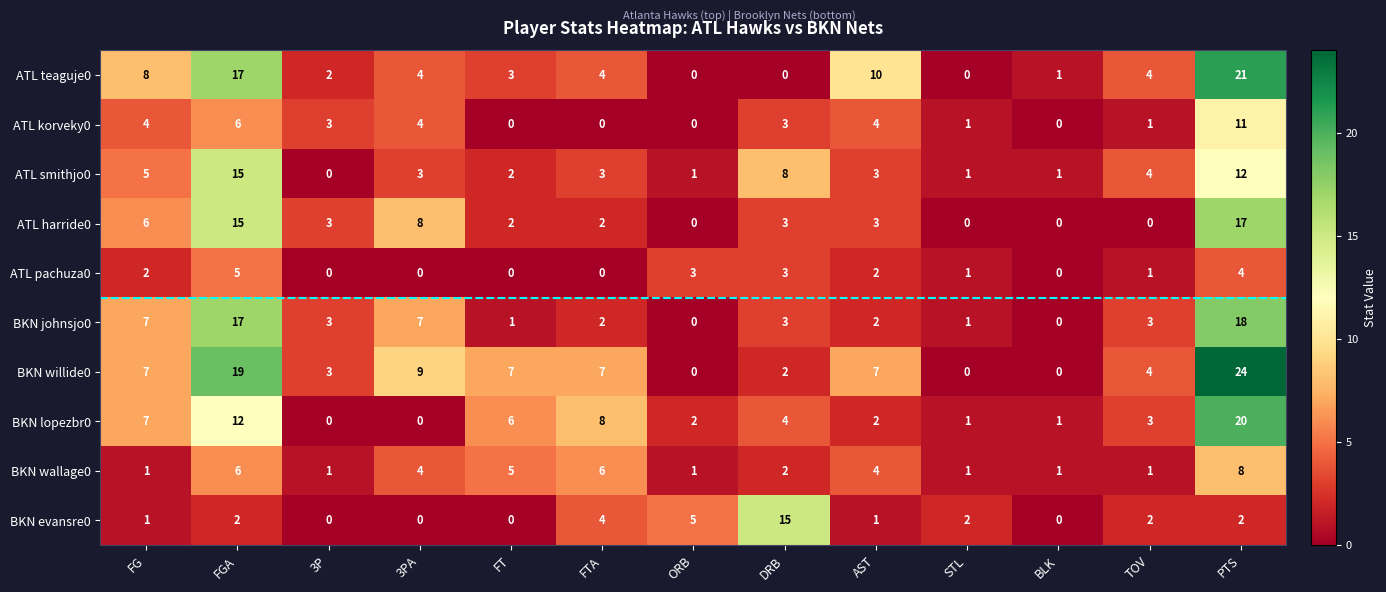

What is the average value of the BKN willide0 series?

7